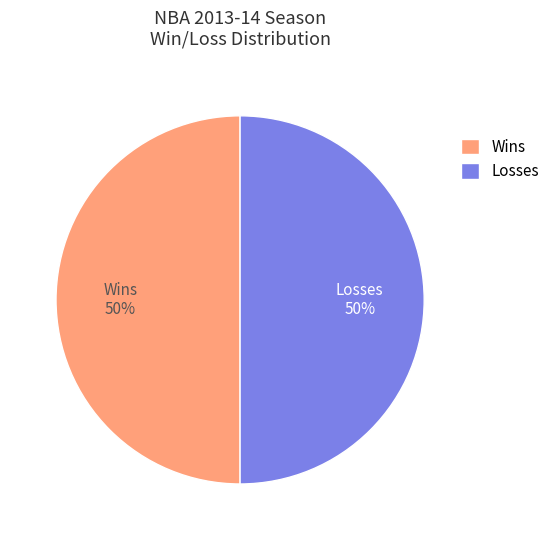

The Losses slice represents 58% of the pie. True or false?

False